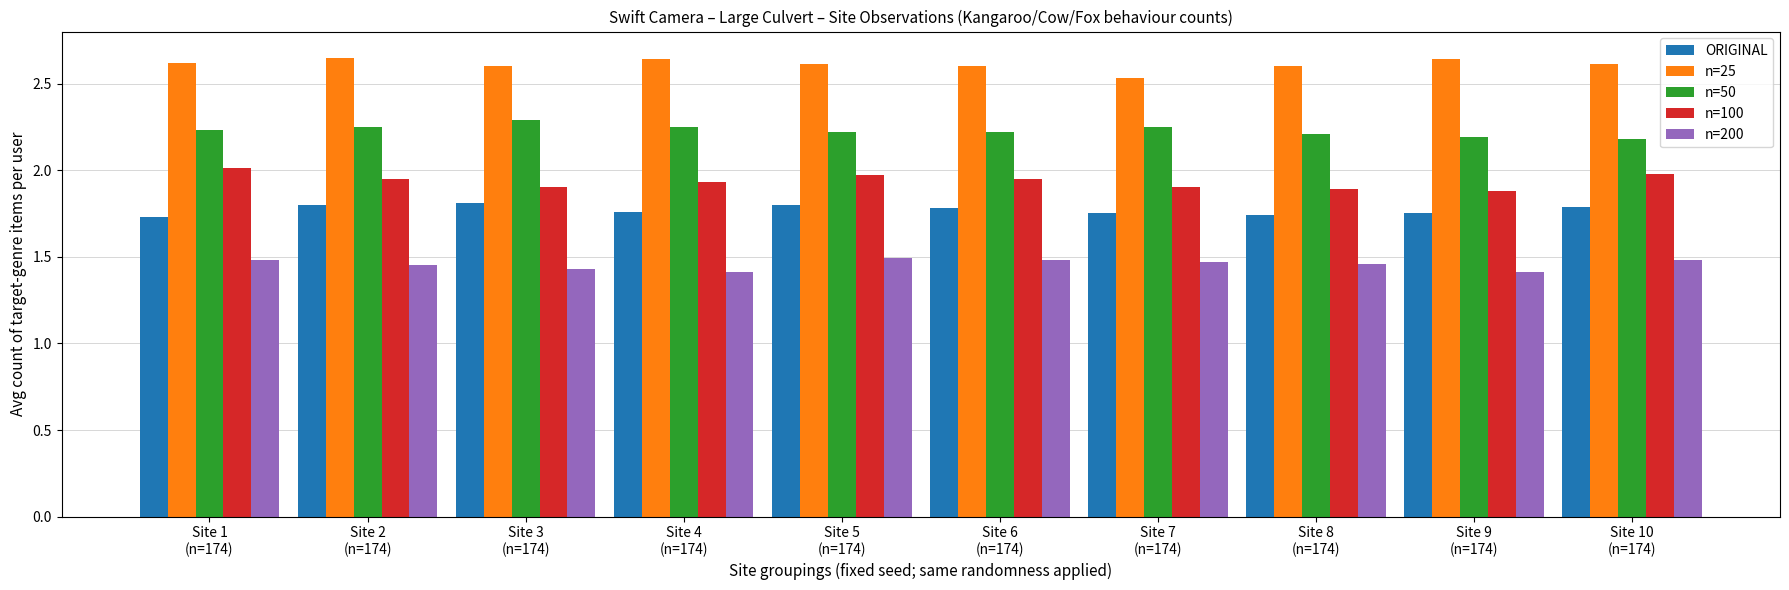

What is the sum of the n=200 values at Site 4
(n=174) and Site 1
(n=174)?

2.9